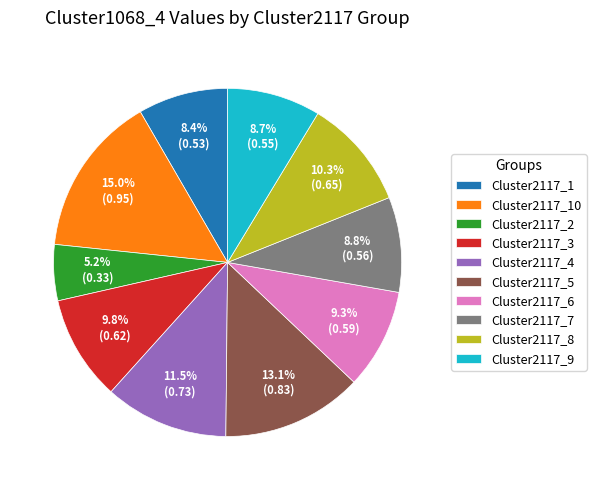

To the nearest percent, what is the average slice percentage?

10%